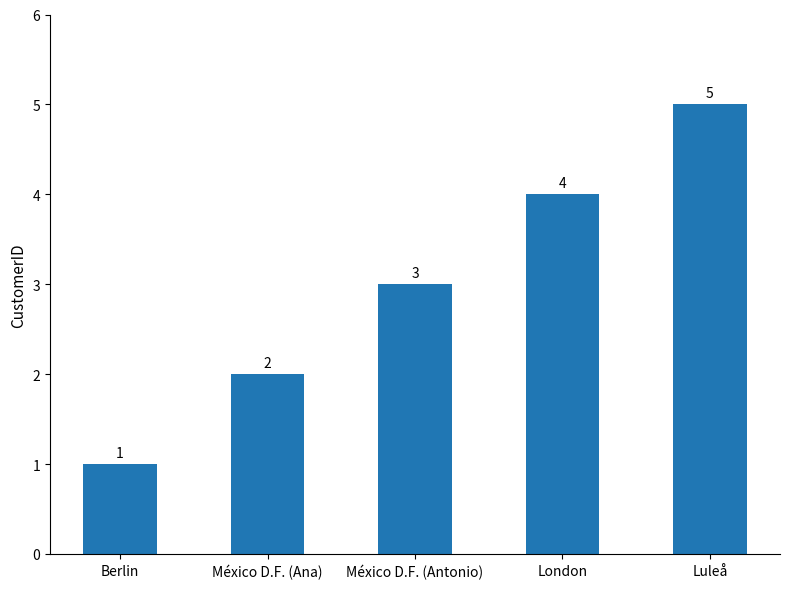

Reading left to right, what are all the values shown in this chart?

1	2	3	4	5